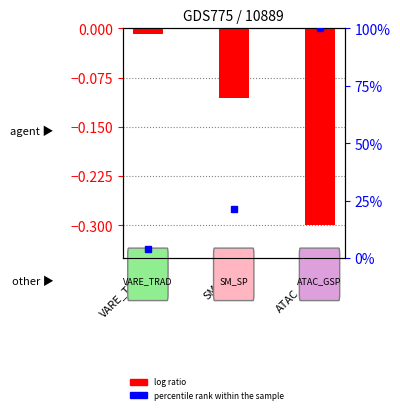

Reading left to right, extract all data points from this chart.

log ratio: -0.0	-0.1	-0.3
percentile rank within the sample: 3.7	21.4	100.0